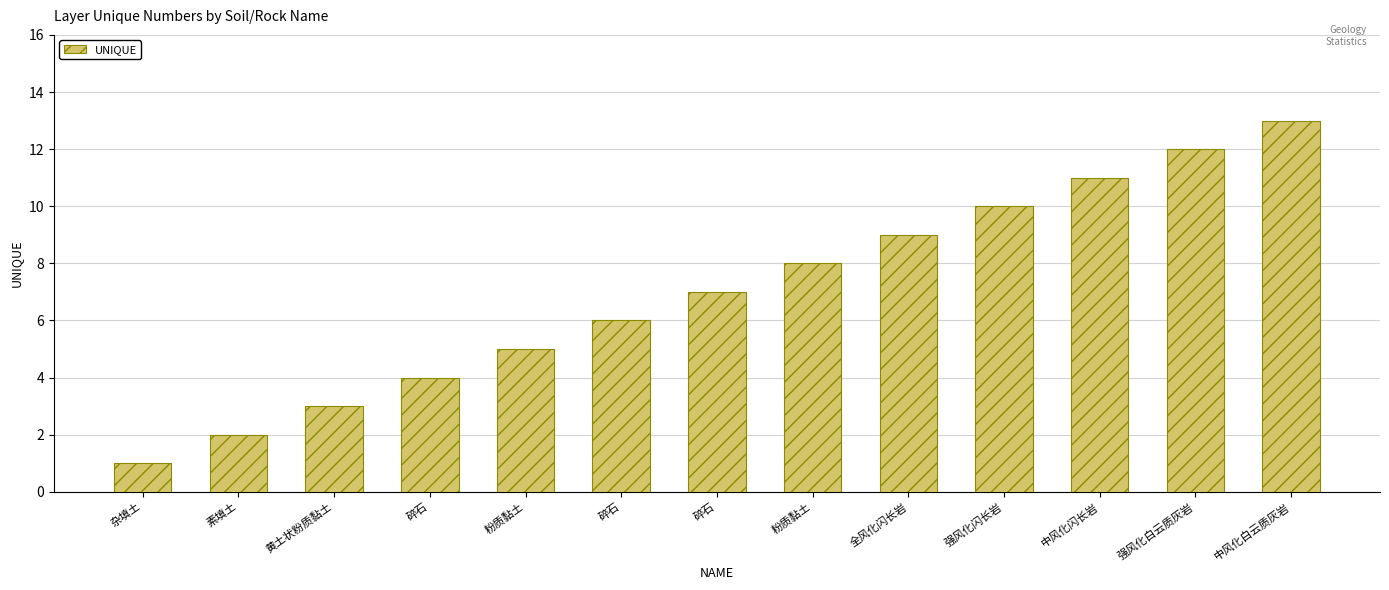

How many bars are there in total?

13